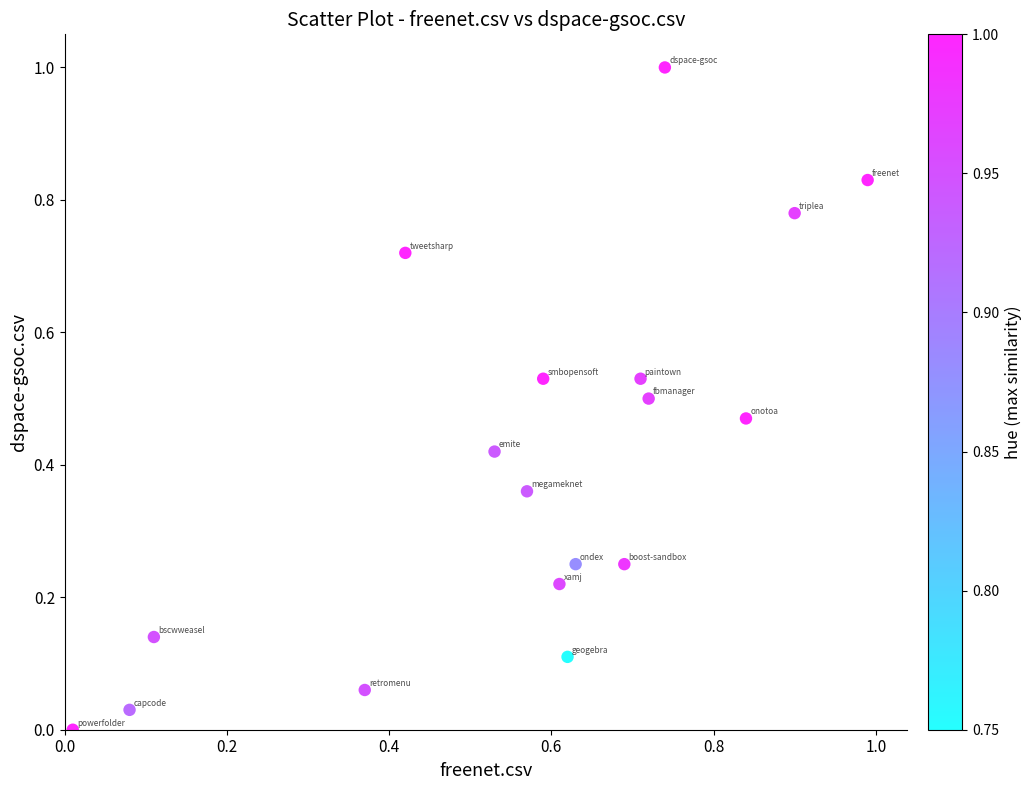

What is the range of Y values (max minus min)?

1.0